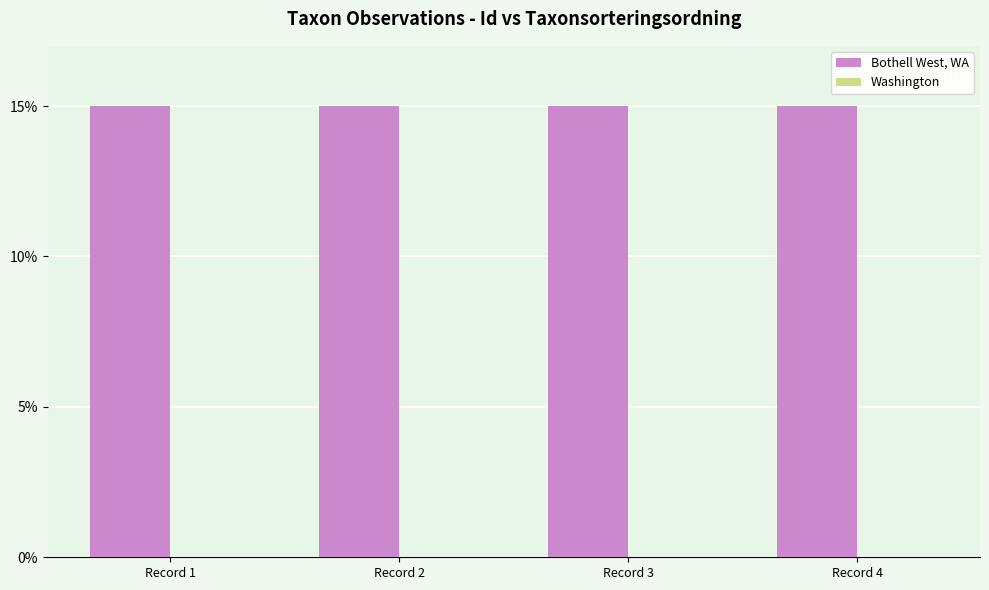

Is it true that Bothell West, WA equals 15.0 at Record 2?

True